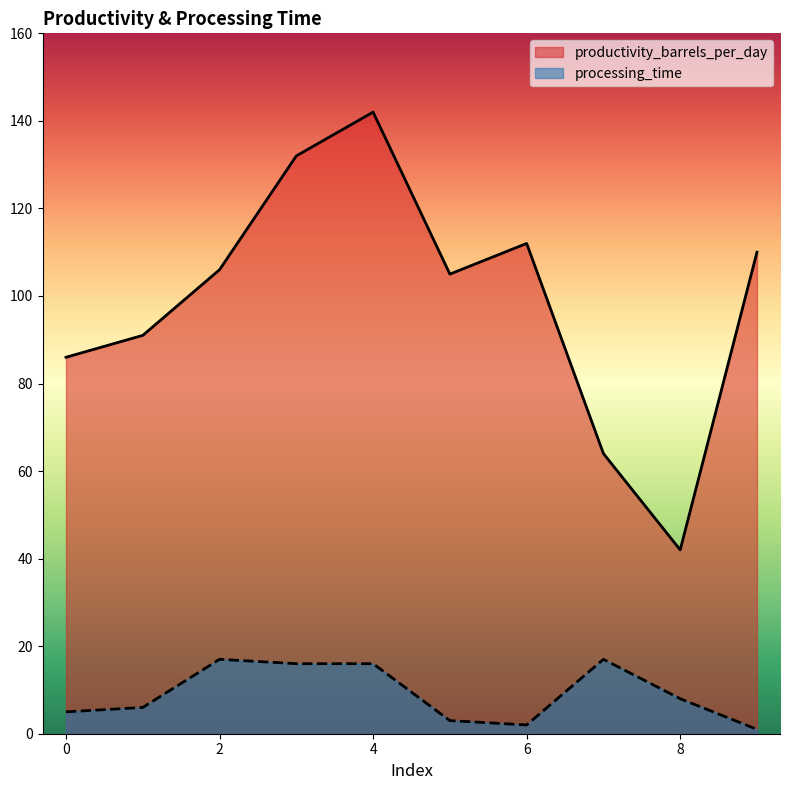

The value of productivity_barrels_per_day at 5 is 105. True or false?

True